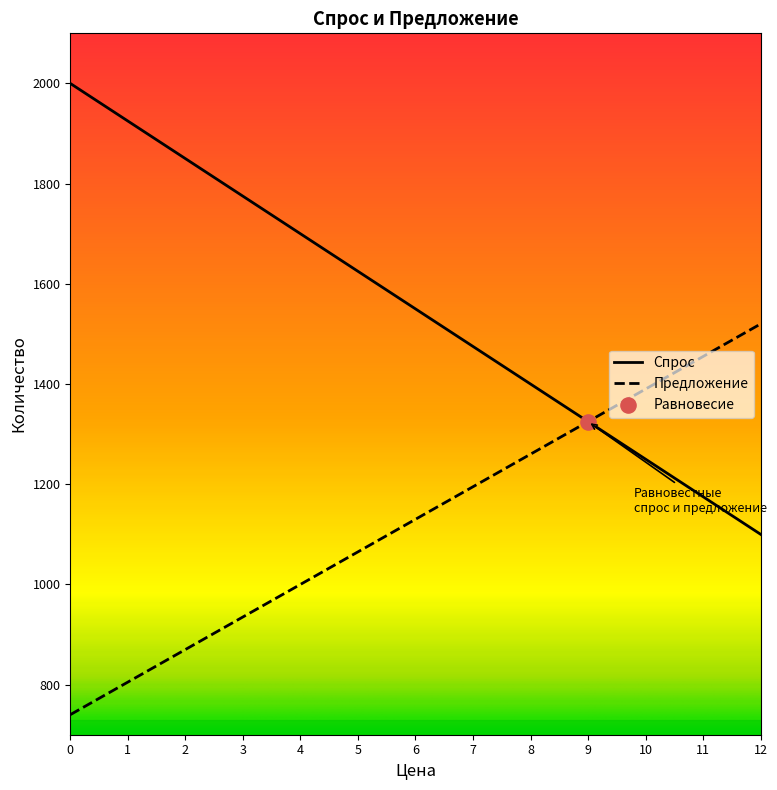

What is the spread (max minus min) of values at 0?

1260